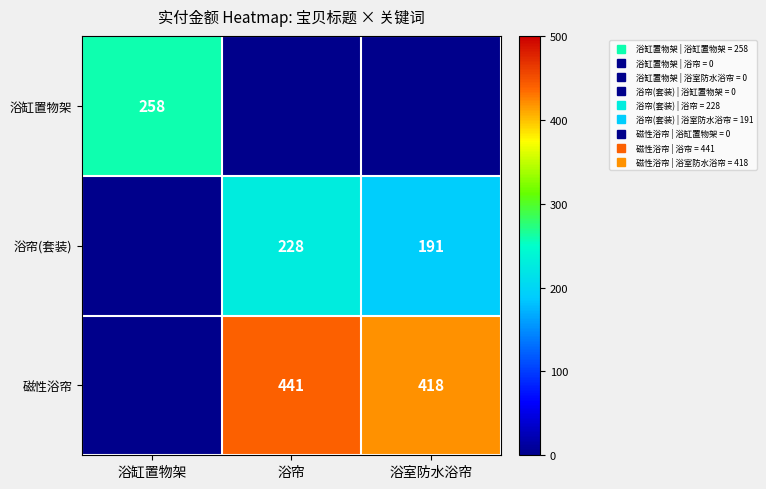

At how many categories does at least one series exceed 298?

2